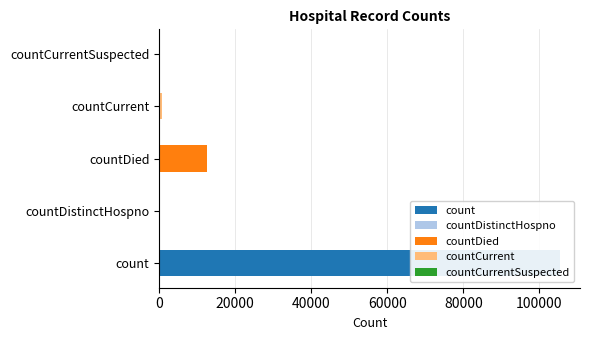

Rank the categories by value from lowest to highest.

countDistinctHospno, countCurrentSuspected, countCurrent, countDied, count